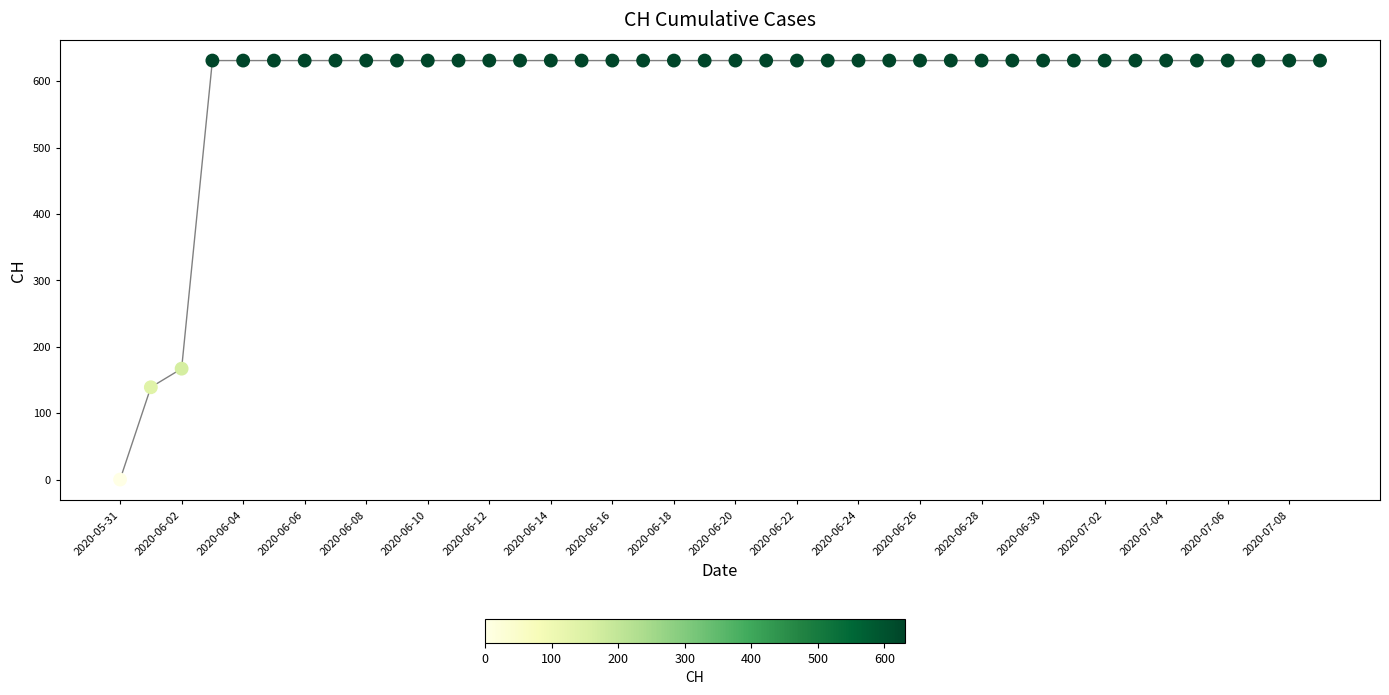

What Y value in the scatter plot is closest to 315?

167